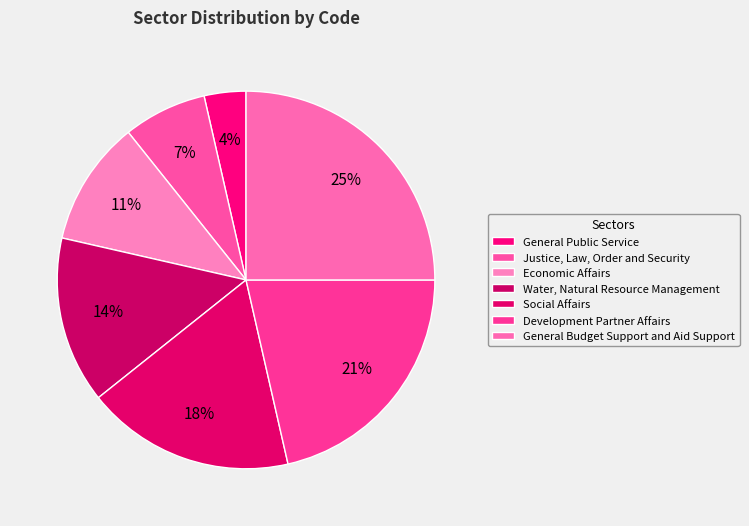

Between Economic Affairs and General Public Service, which is larger?

Economic Affairs